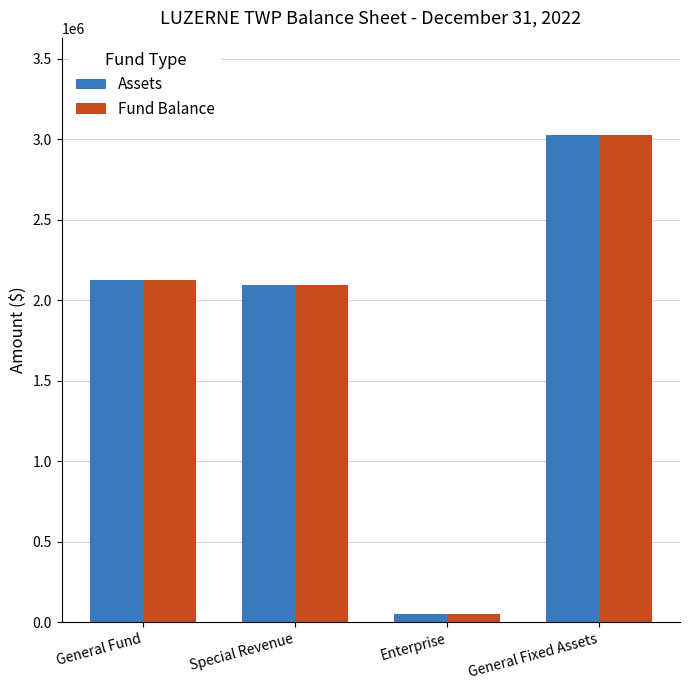

Are the bars grouped side by side (vs. stacked)?

Yes